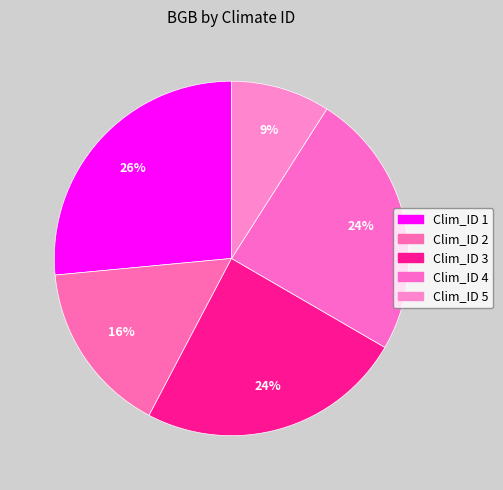

Which category has the smallest portion of the pie?

Clim_ID 5